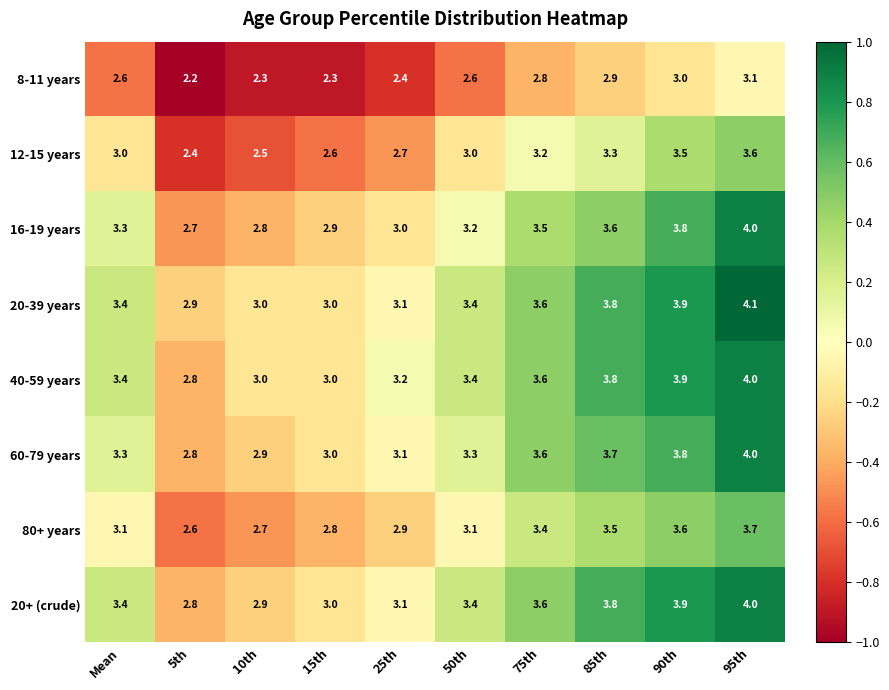

What is the spread (max minus min) of values at 25th?

0.8